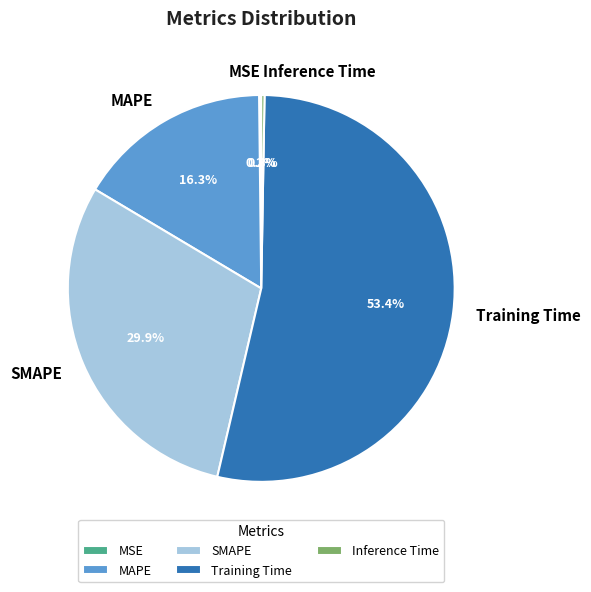

Which category has the biggest portion of the pie?

Training Time